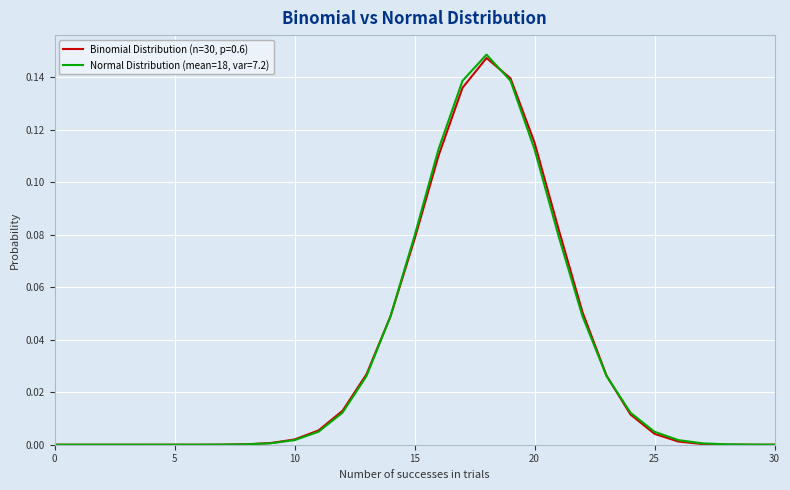

Count the number of categories in the chart.

31